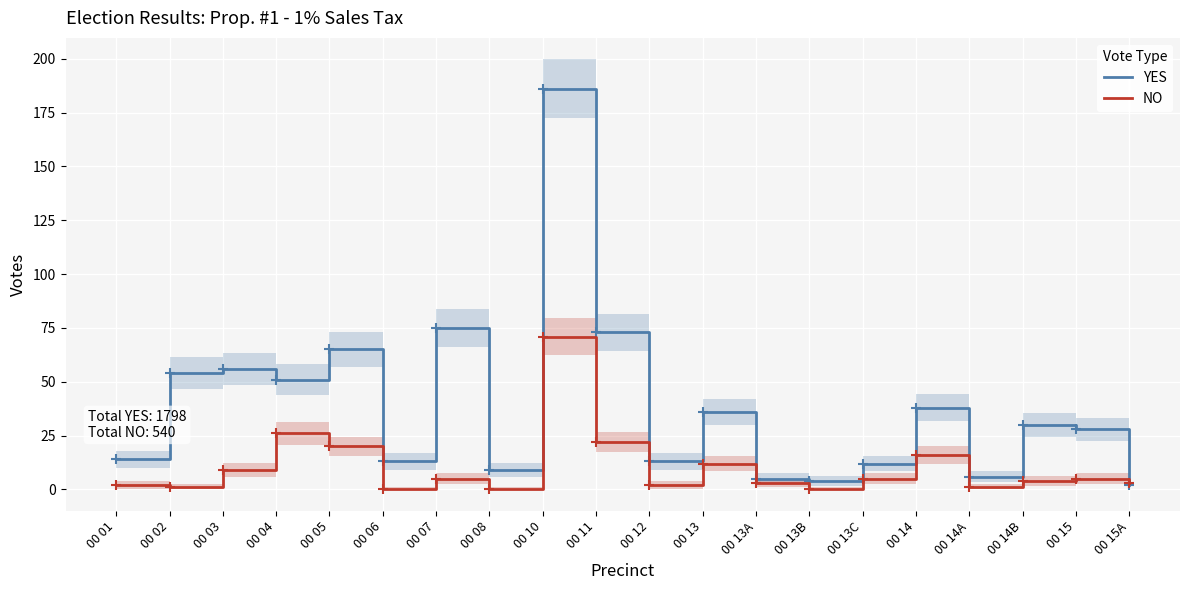

What is the spread (max minus min) of values at 00 06?

13